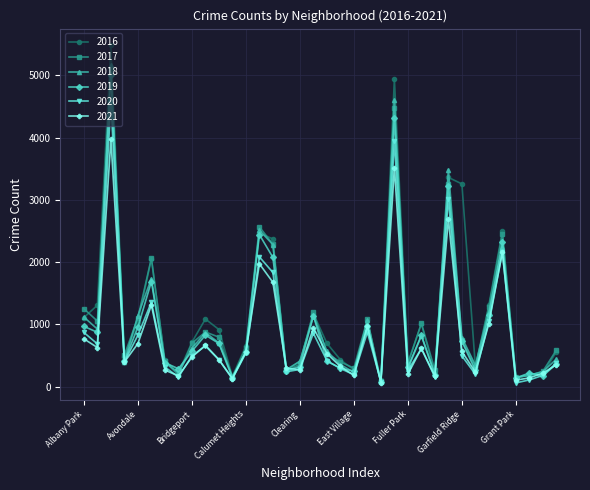

List the series in order of their peak value, lowest first.

2021, 2020, 2019, 2017, 2018, 2016